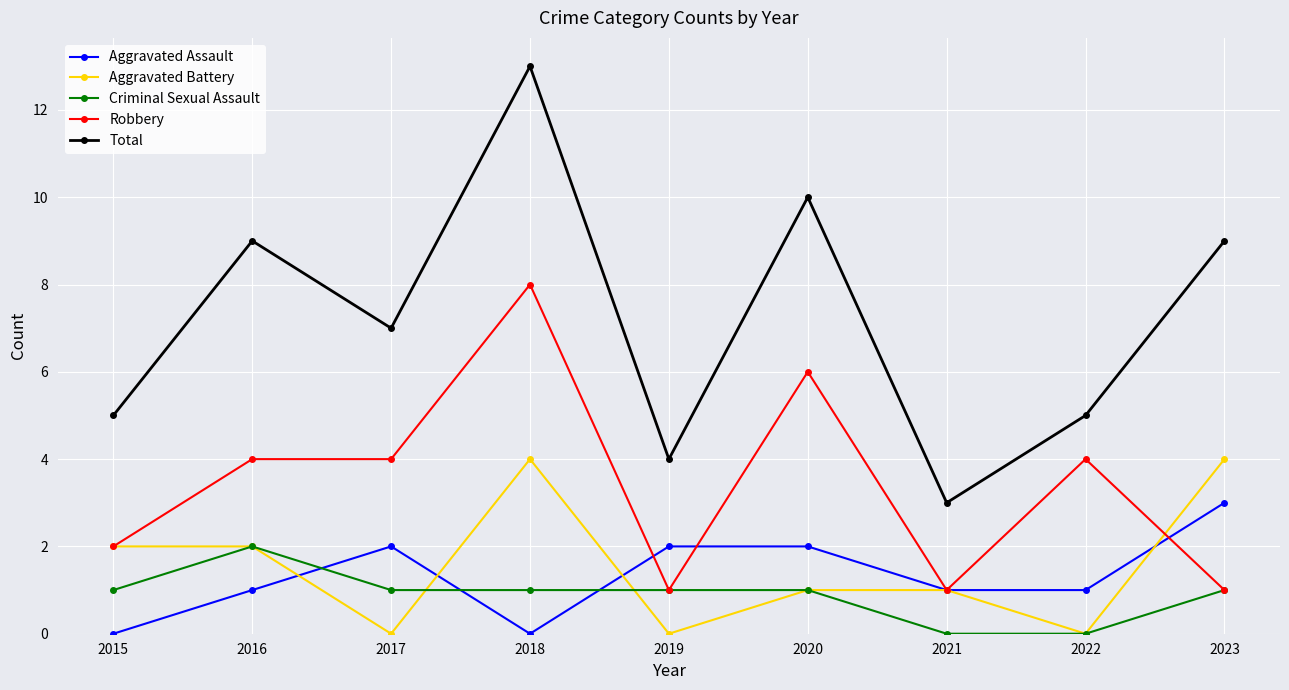

What is the value of the Criminal Sexual Assault point at the 6th from the left?

1